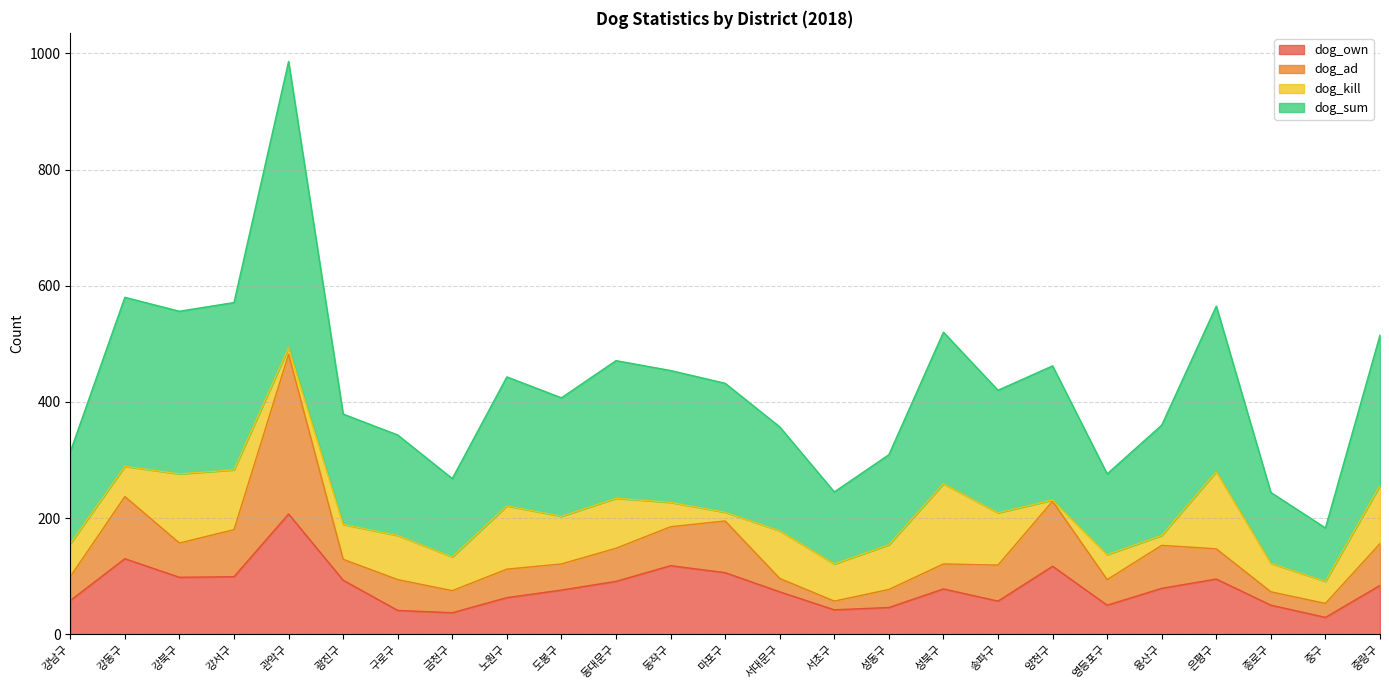

True or false: dog_own and dog_sum intersect in this chart.

False